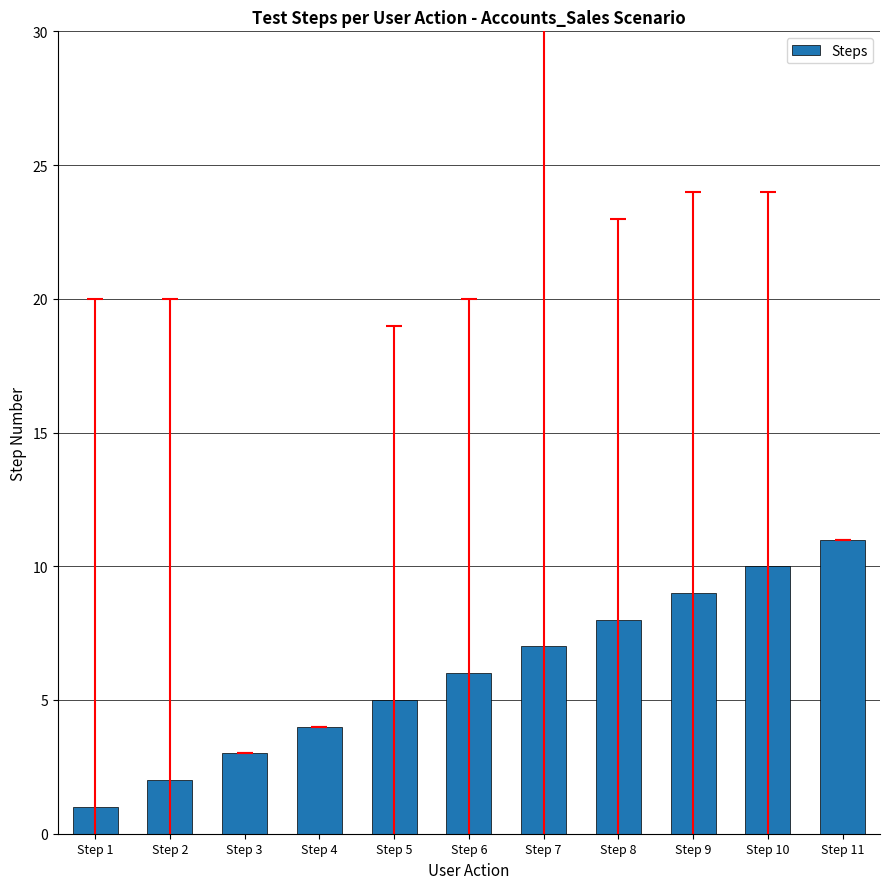

The chart shows a value of 4 at Step 6. True or false?

False